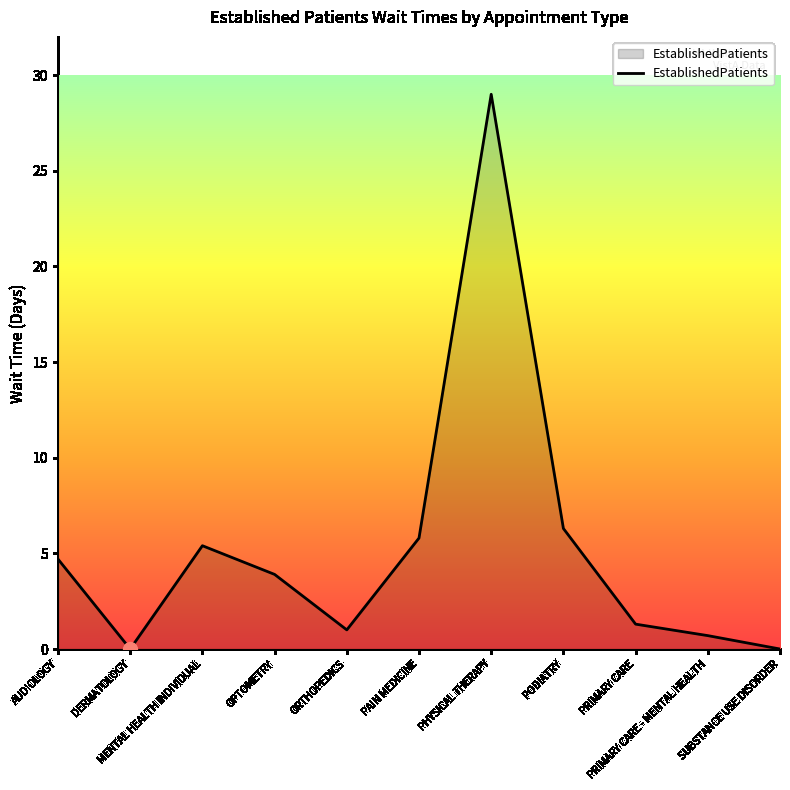

What is the difference between the maximum and minimum values?

29.0